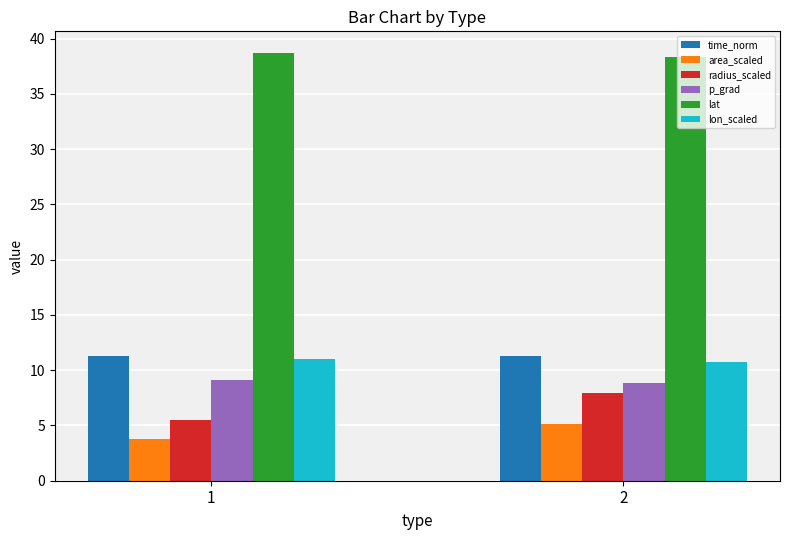

What value does the area_scaled series have at 1?

3.8